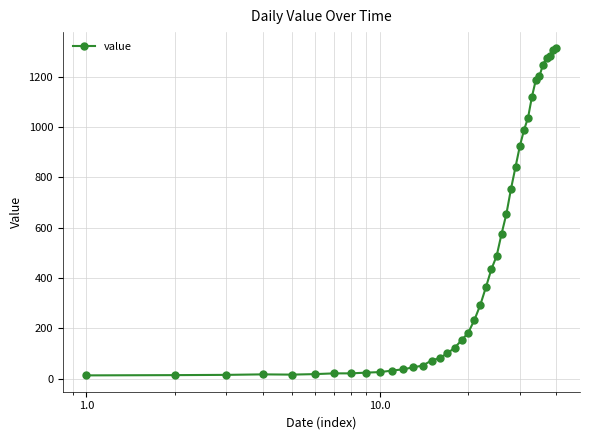

What is the value of the 13th point from the left?

45